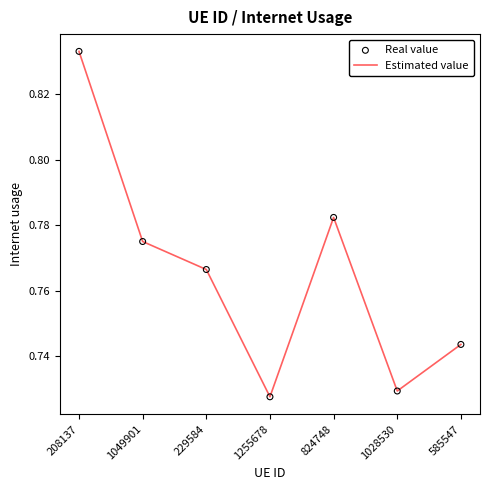

Which has a higher value, 229584 or 208137?

208137